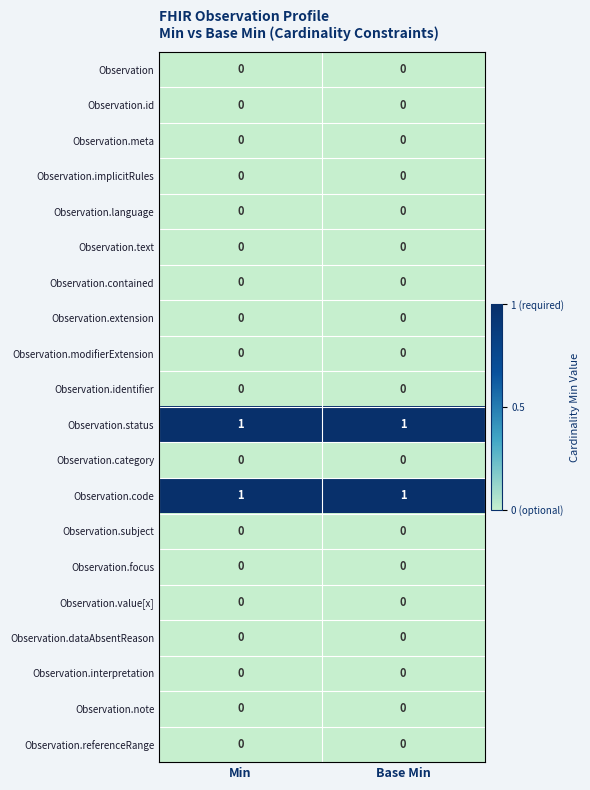

Is it true that Observation.code equals 0 at Min?

False